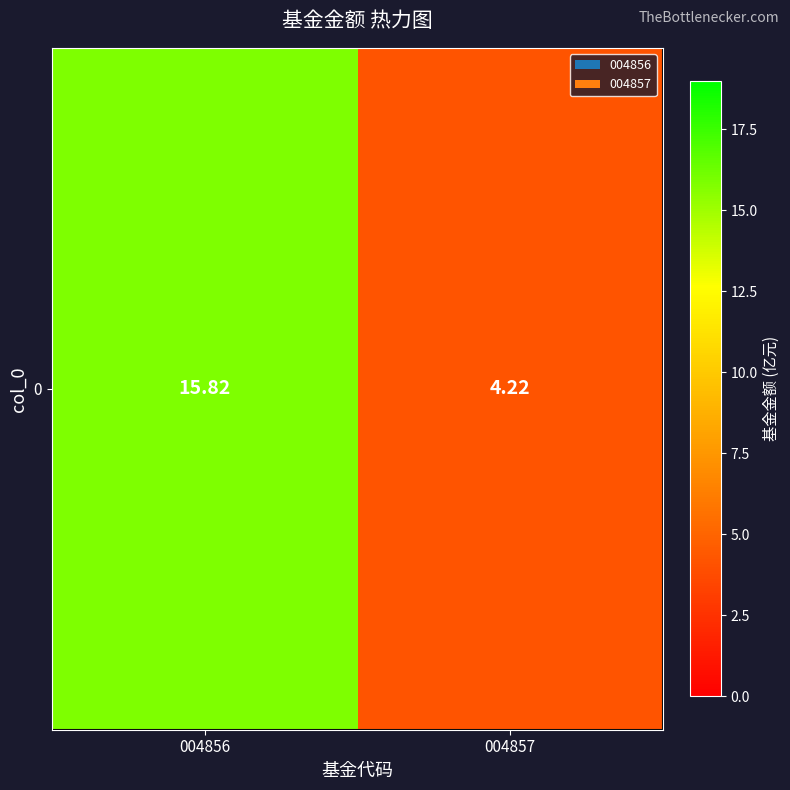

What is the minimum value shown in the chart?

4.2